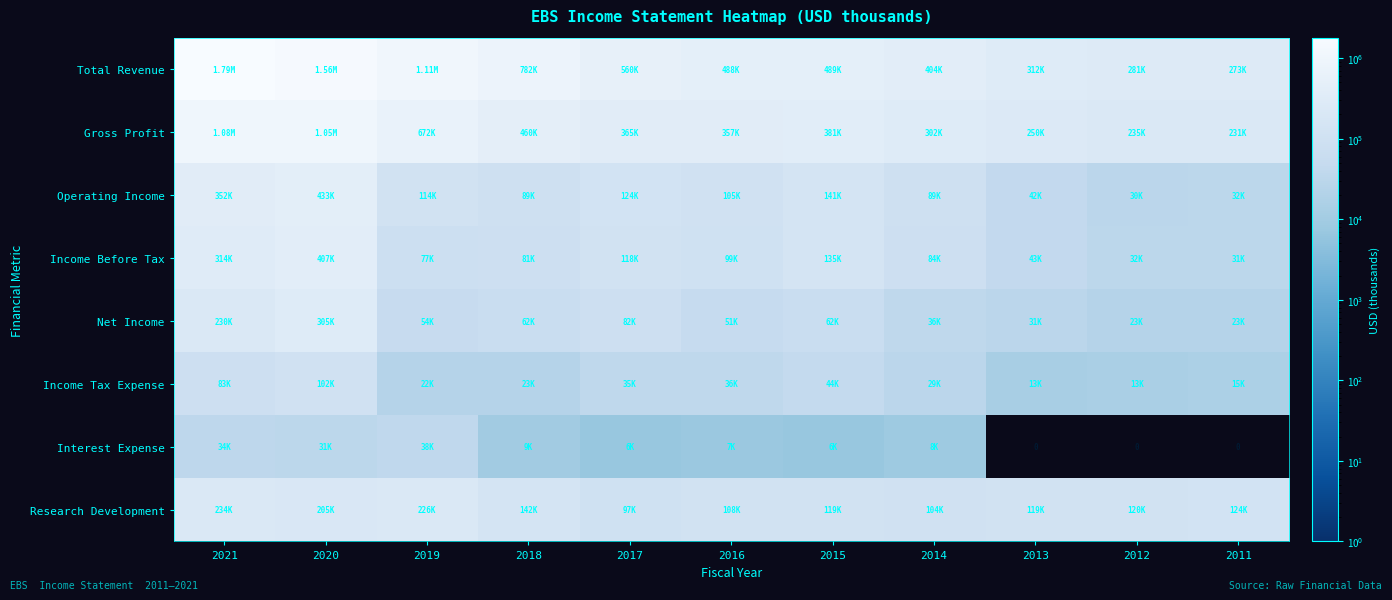

The Income Tax Expense series shows 9470 at 2014. True or false?

False